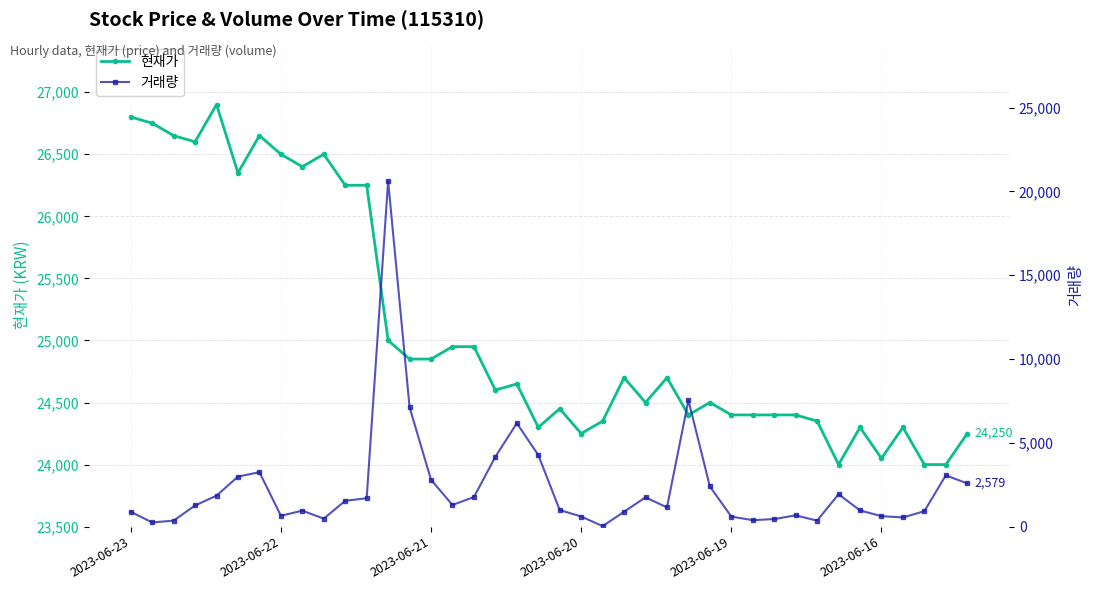

What position from the left is 2023-06-20?

4